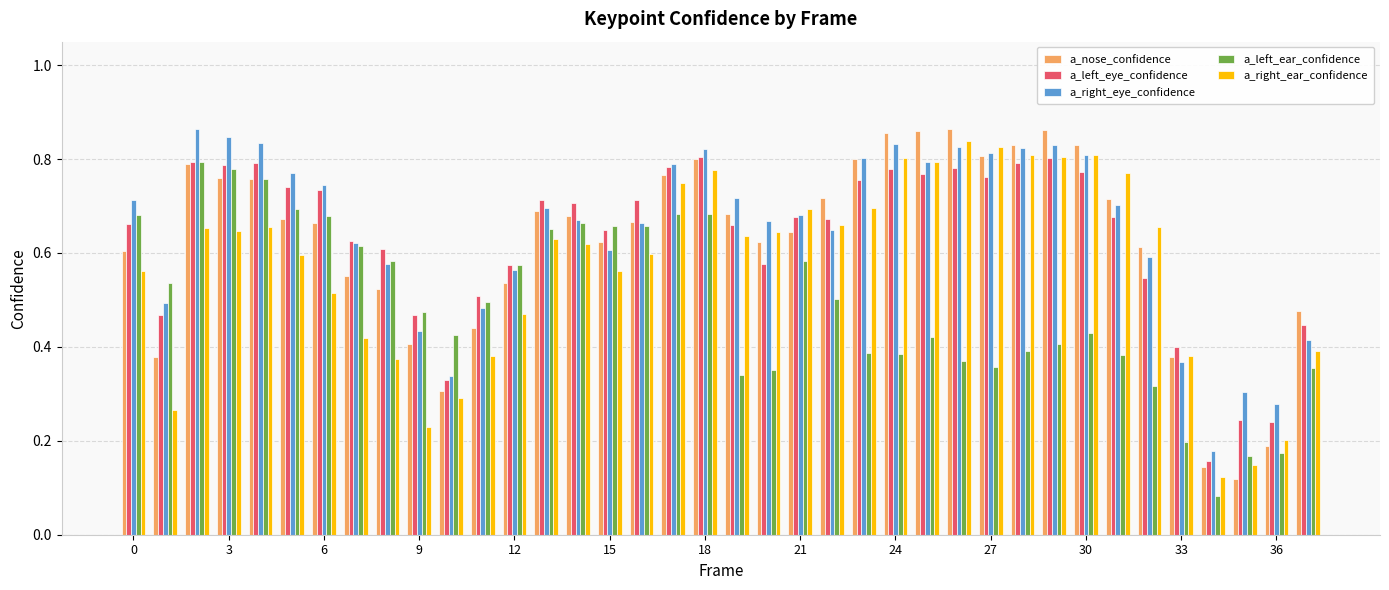

At how many categories does at least one series exceed 0?

38